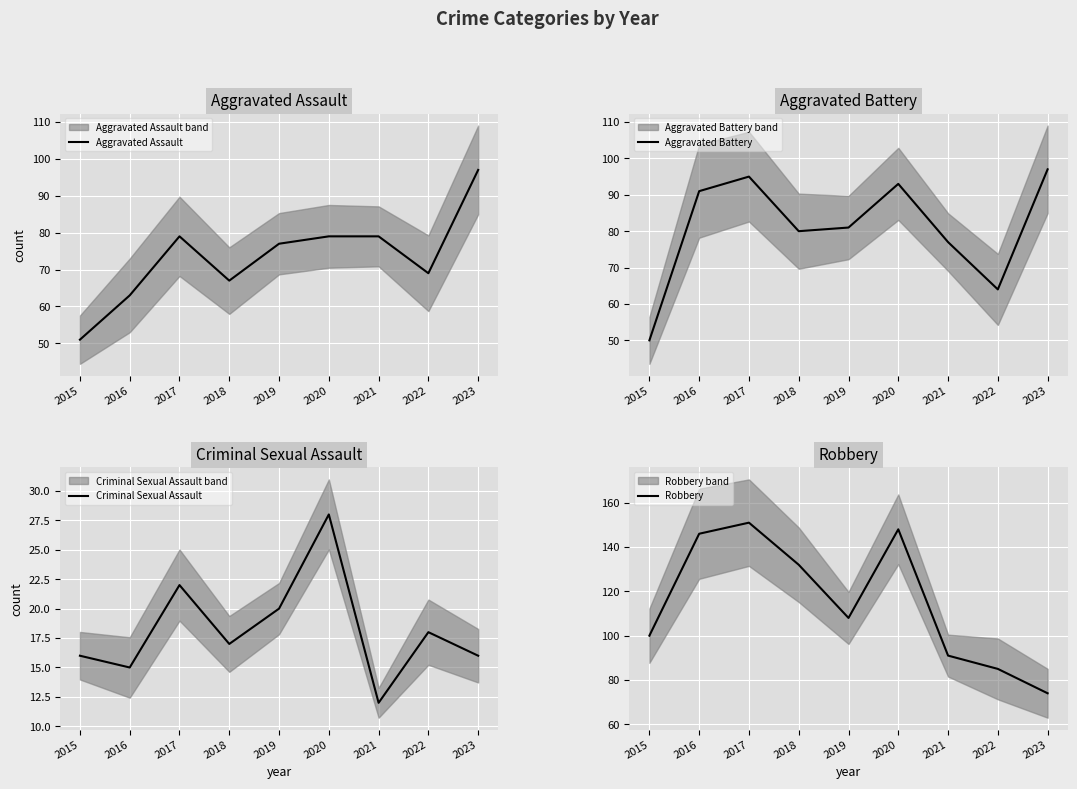

True or false: Criminal Sexual Assault and Aggravated Assault intersect in this chart.

False